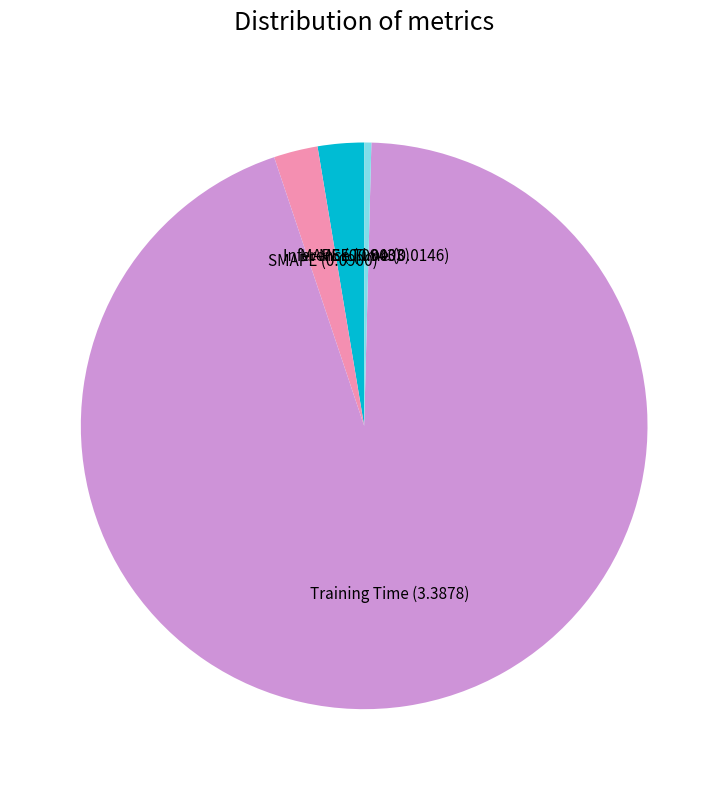

What is the largest slice in the pie chart?

Training Time